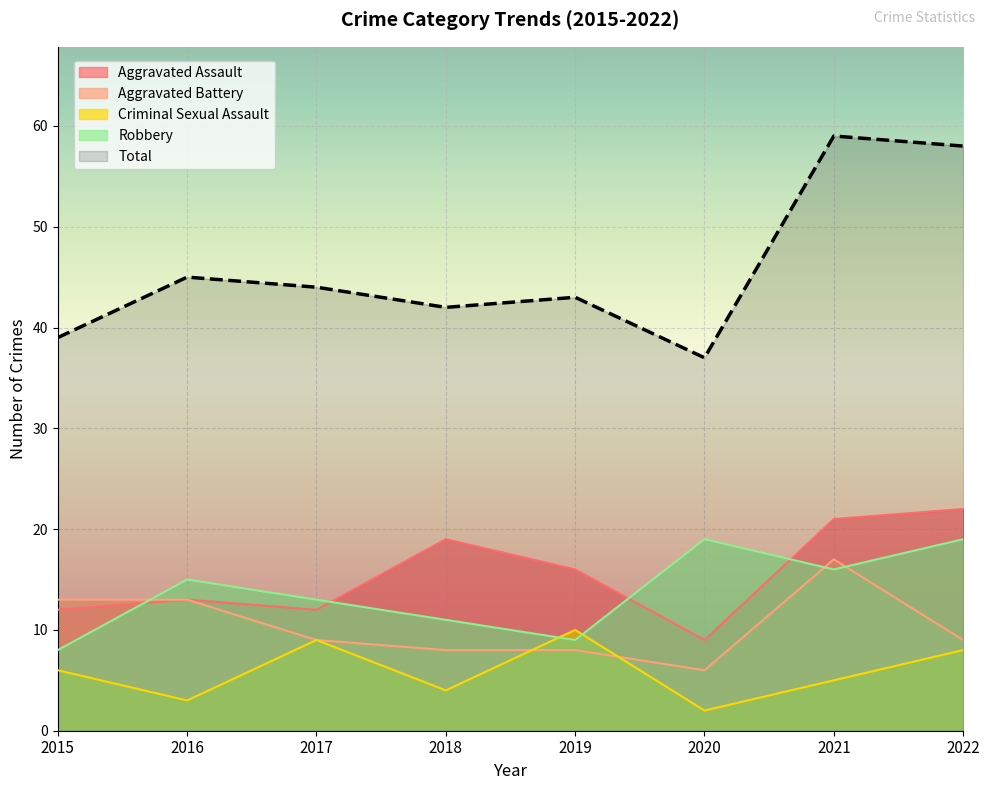

How many lines are shown in the chart?

5